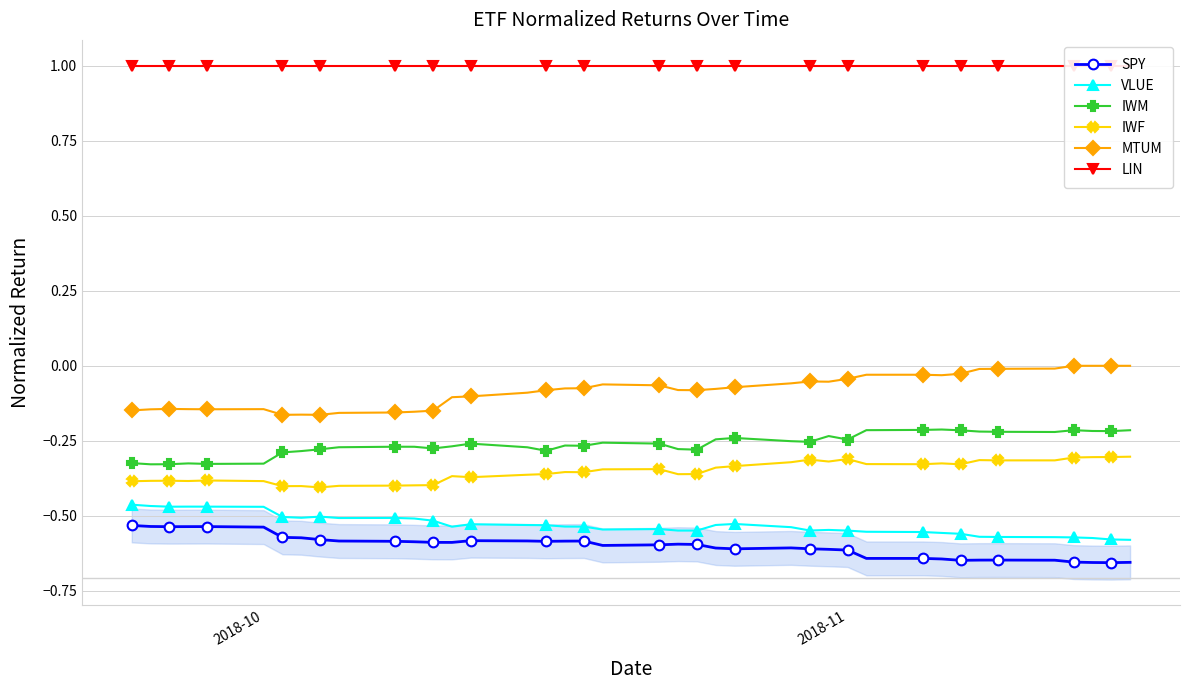

Does the chart have visible grid lines?

Yes